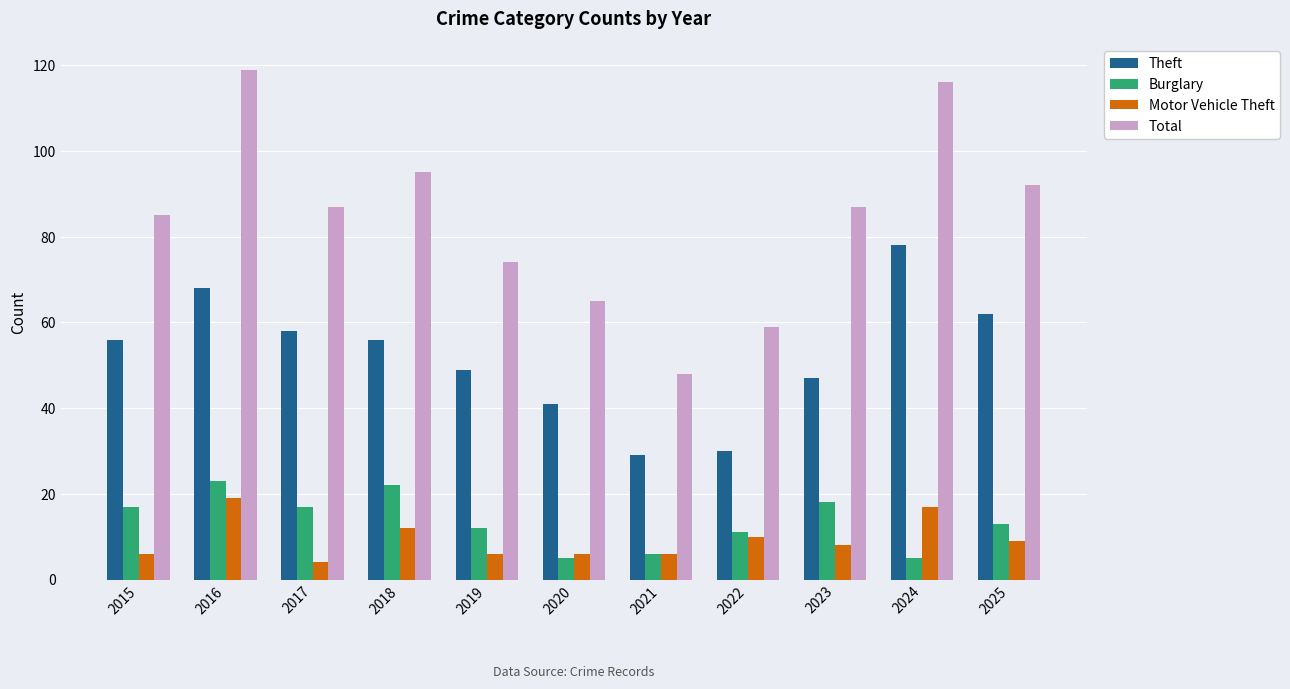

Is the value of Burglary at 2024 greater than the value of Theft at 2018?

No